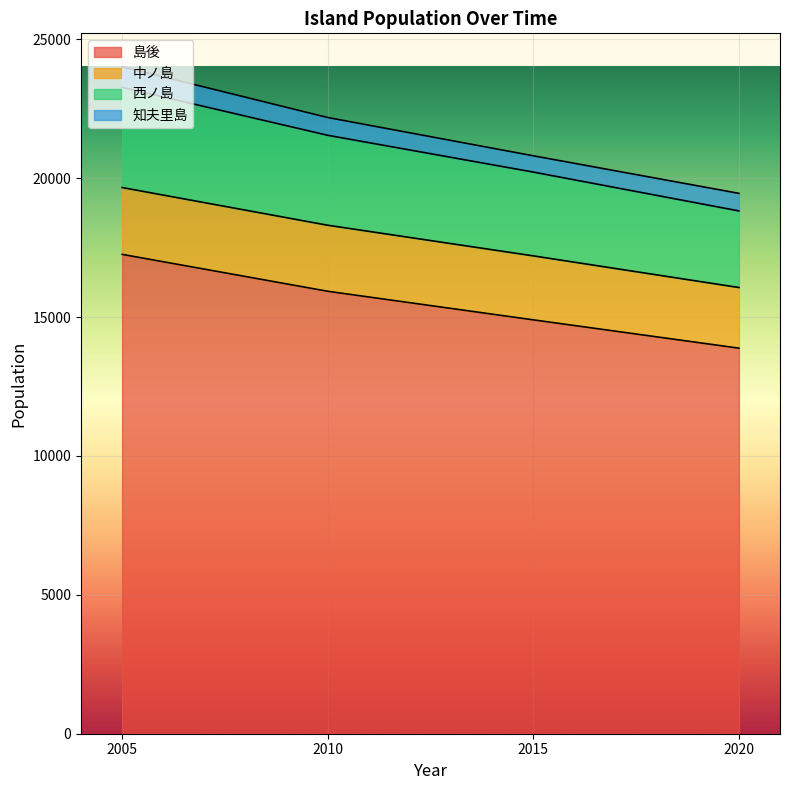

At which label is 島後 closest to 15570?

2010